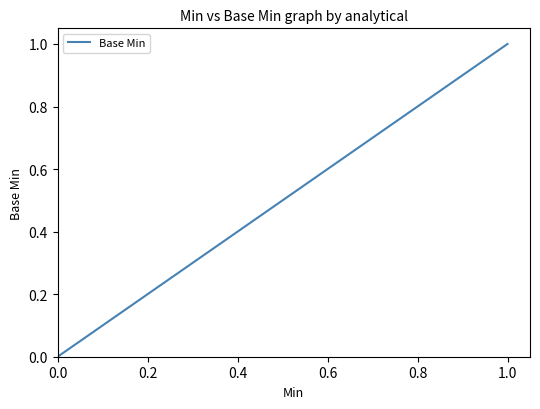

How many positive values are there?

2